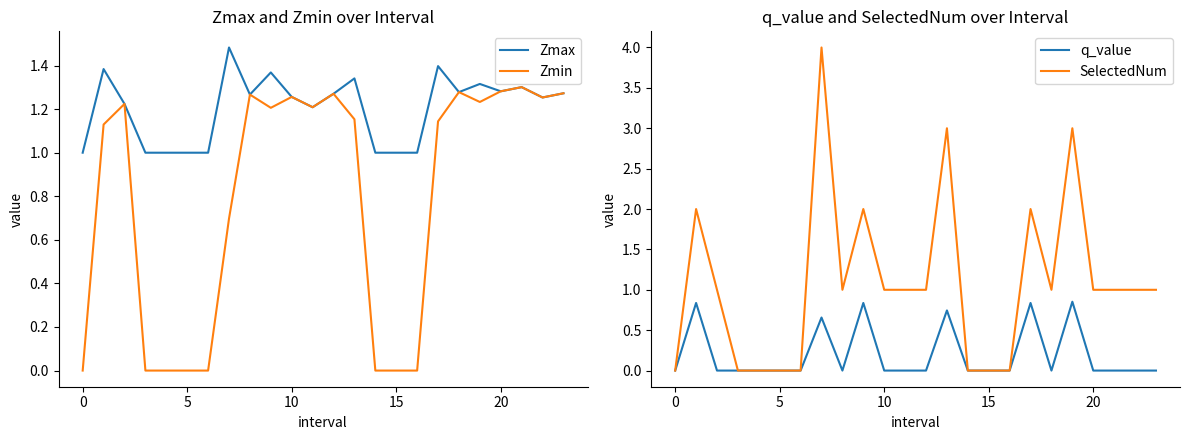

True or false: Zmax and Zmin intersect in this chart.

False